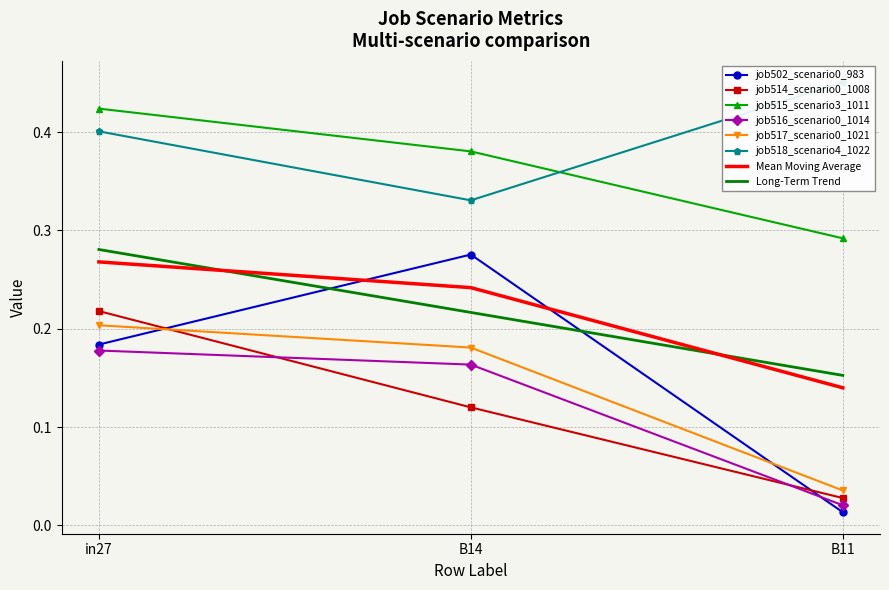

The job514_scenario0_1008 series shows 0.2 at in27. True or false?

True